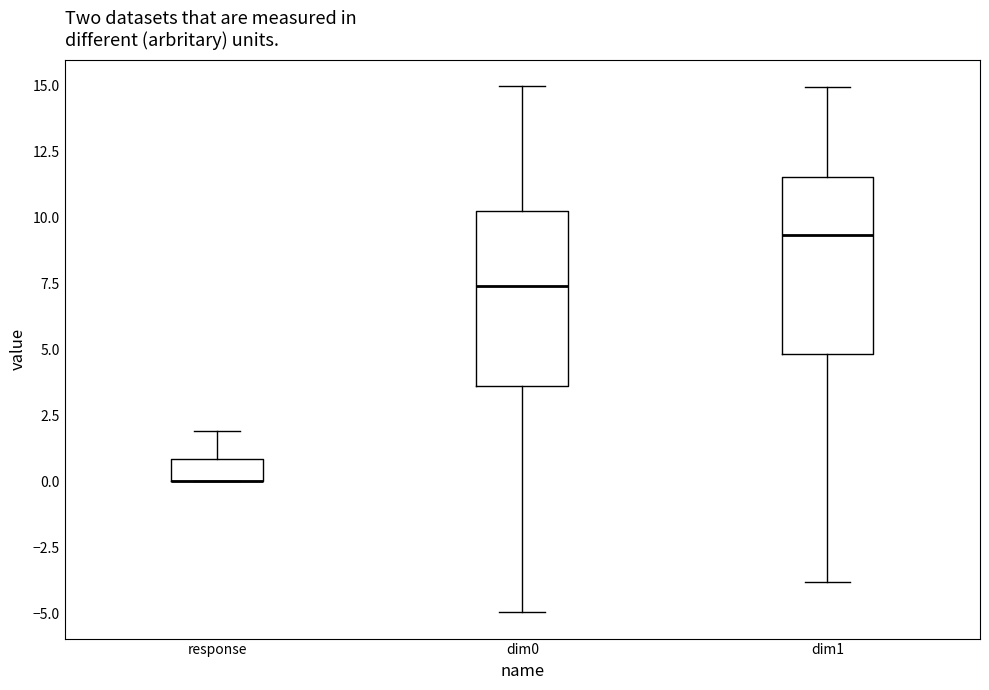

Reading left to right, transcribe this box plot: for each box, give where its median line is, the range the box spans, and where its two whiskers end, as read against the y-axis. The values are not printed on the chart, so give them approximately, as read against the axis.

response: median 0.0 (drawn on the box's lower edge), box 0.0 to 1.0, whiskers 0.0 to 2.0
dim0: median 7.5, box 3.5 to 10.0, whiskers -5.0 to 15.0
dim1: median 9.5, box 5.0 to 11.5, whiskers -4.0 to 15.0